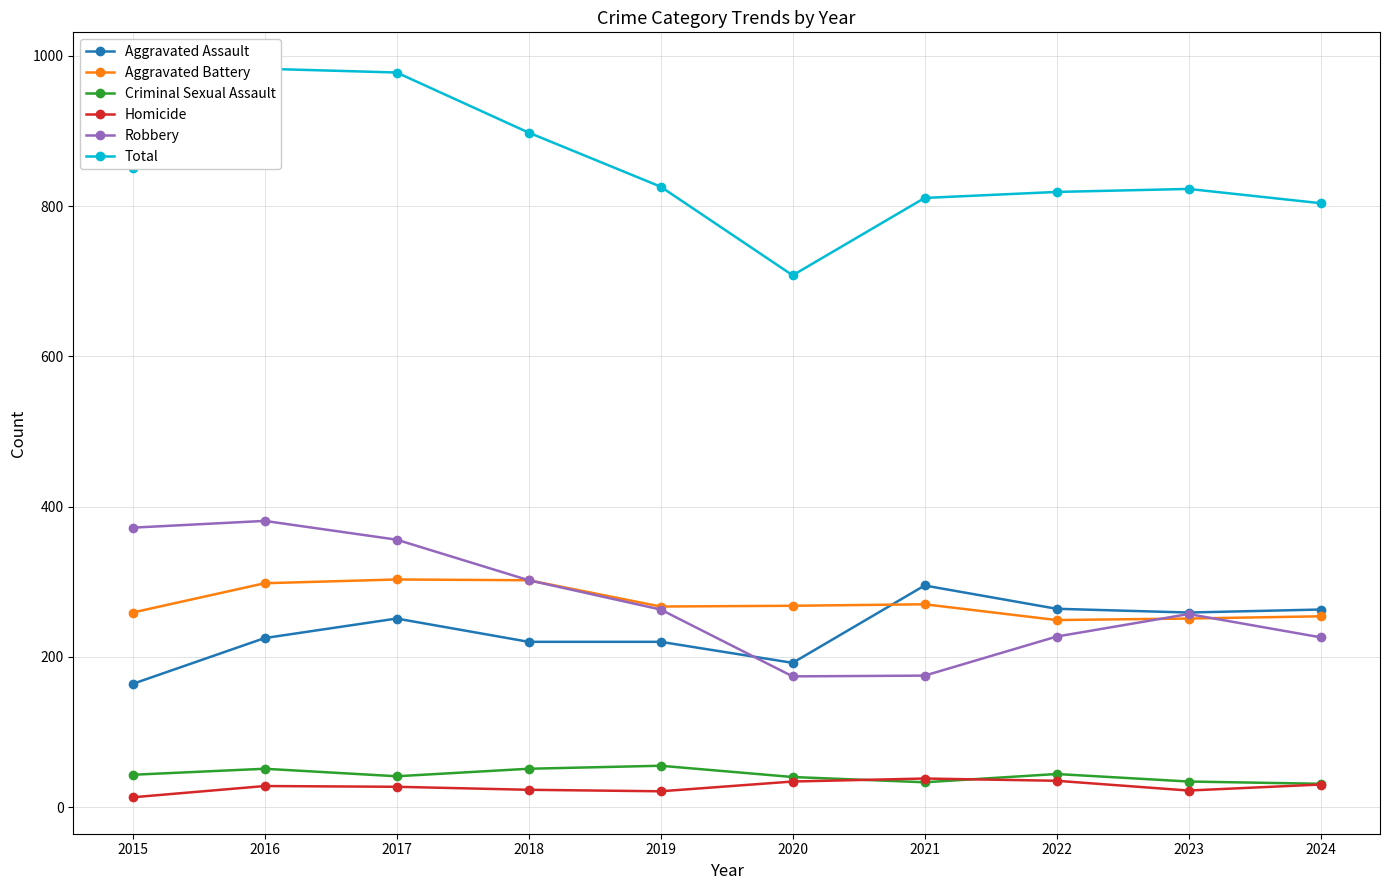

In Total, how many points are higher than both neighbors (excluding endpoints)?

2